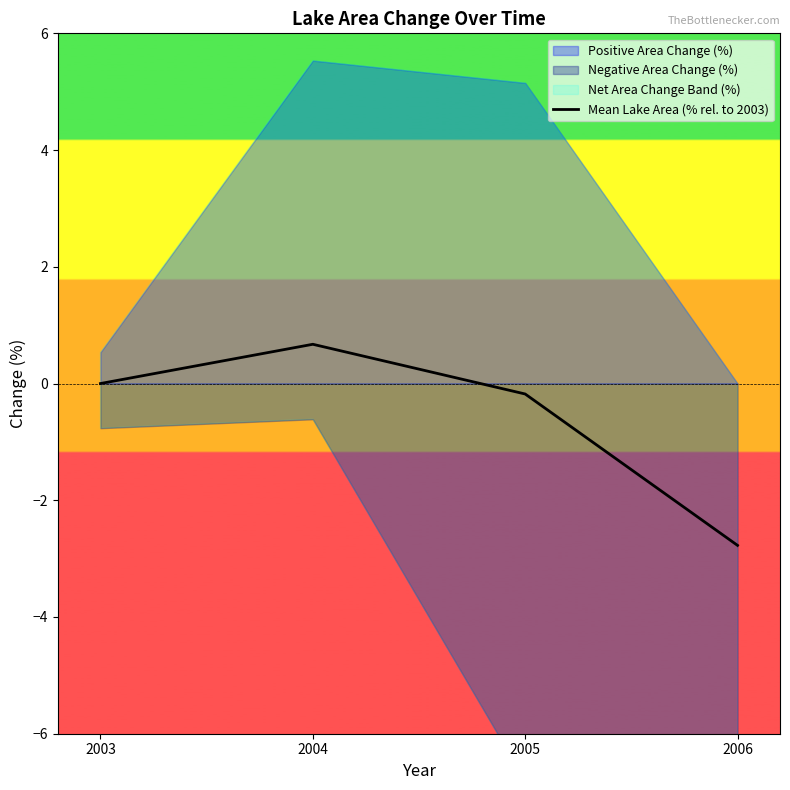

Count the number of values greater than 0.

1